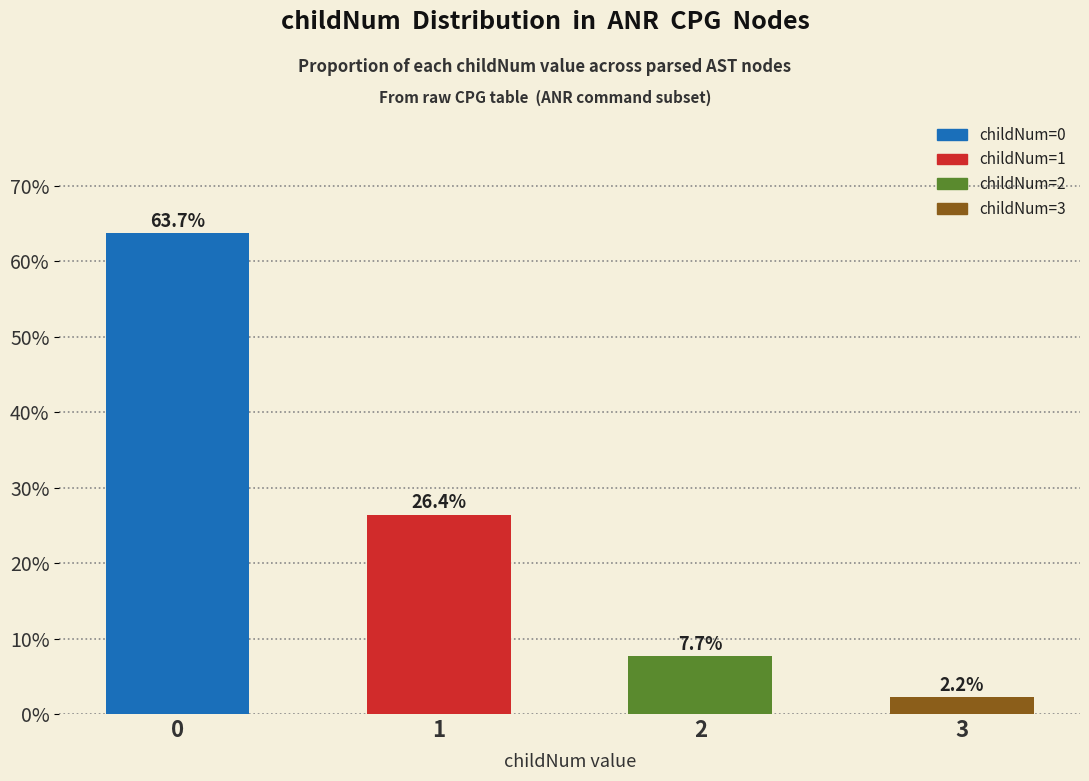

What is the average value?

25.0